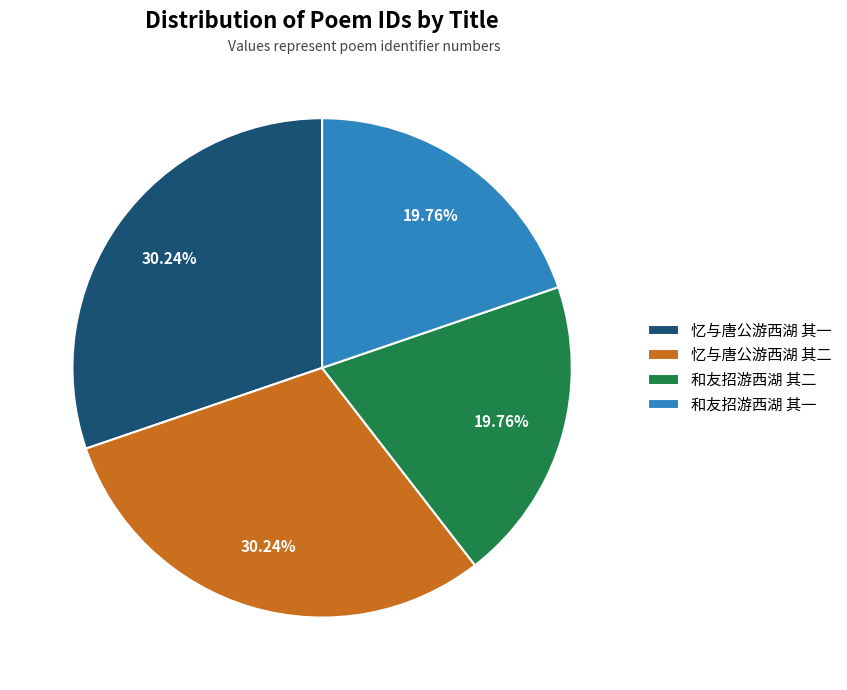

What percentage is the 和友招游西湖 其二 slice, to the nearest percent?

20%